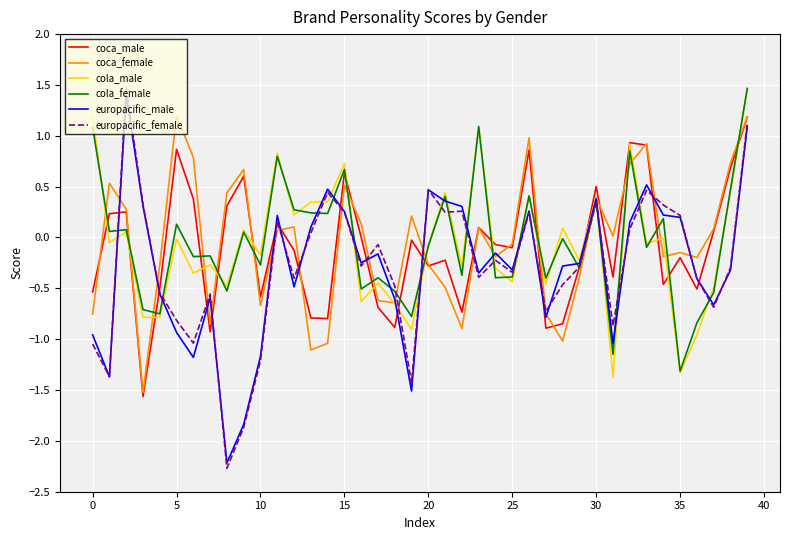

How many positive values does the europacific_female series have?

16